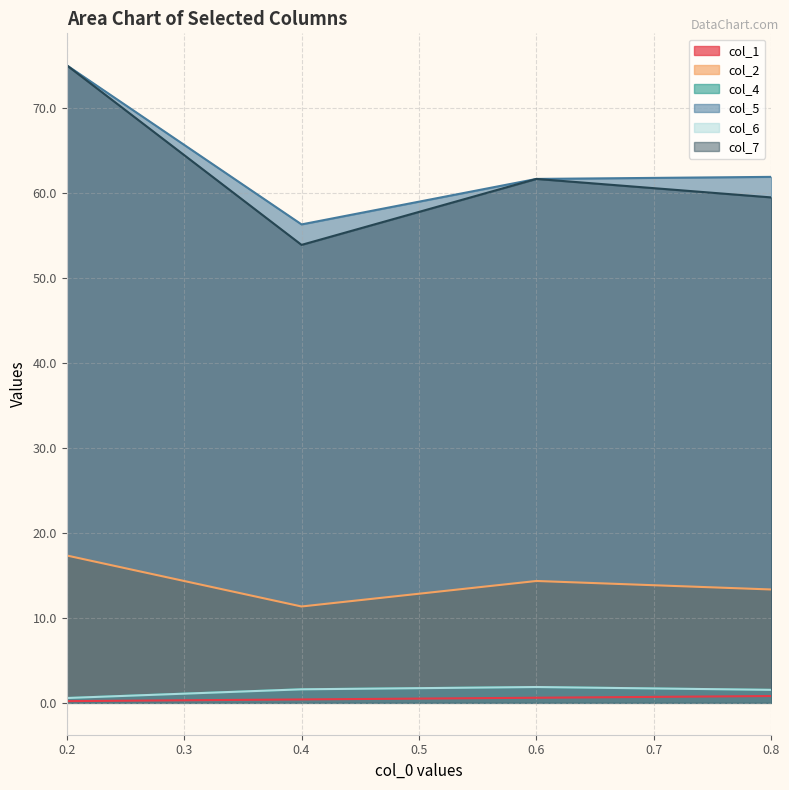

What are all the series names shown in the legend?

col_1, col_2, col_4, col_5, col_6, col_7